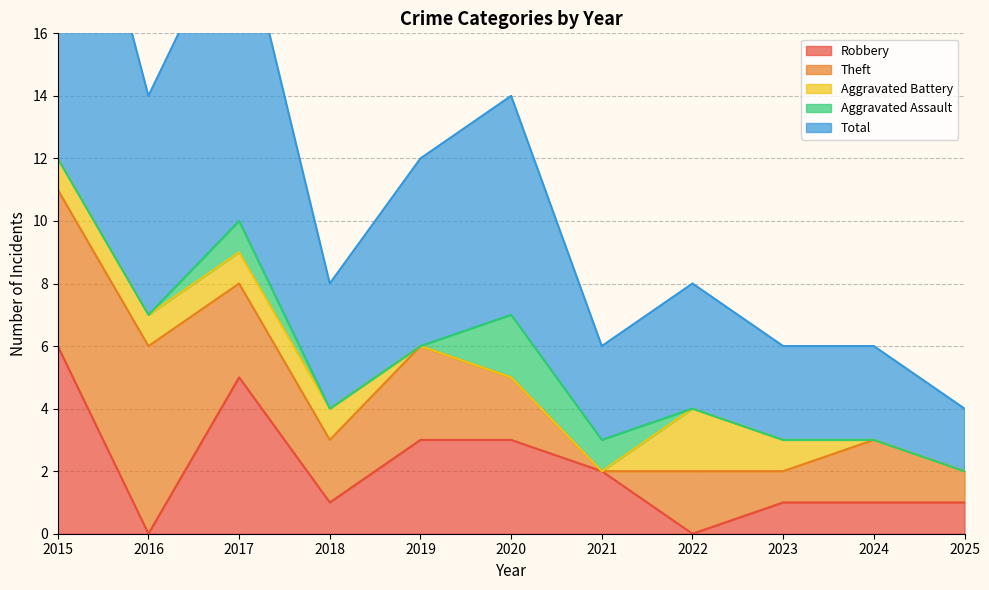

At which label does Theft reach its peak?

2016